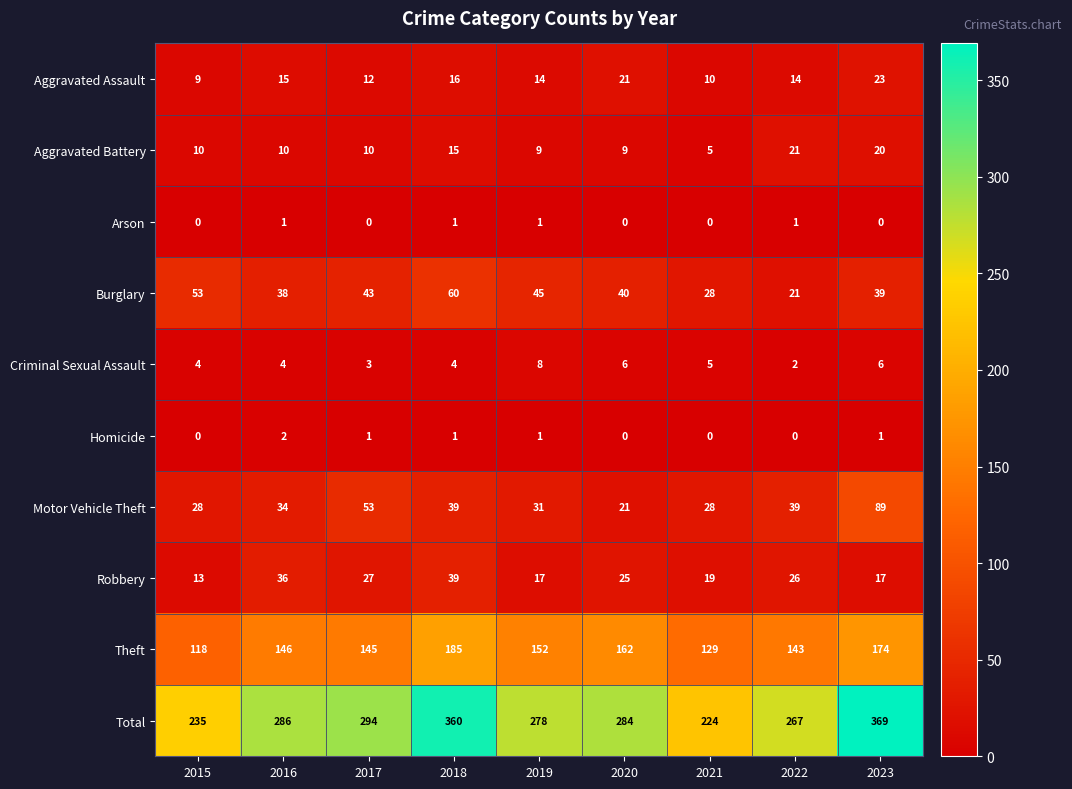

What is the maximum value for Burglary?

60